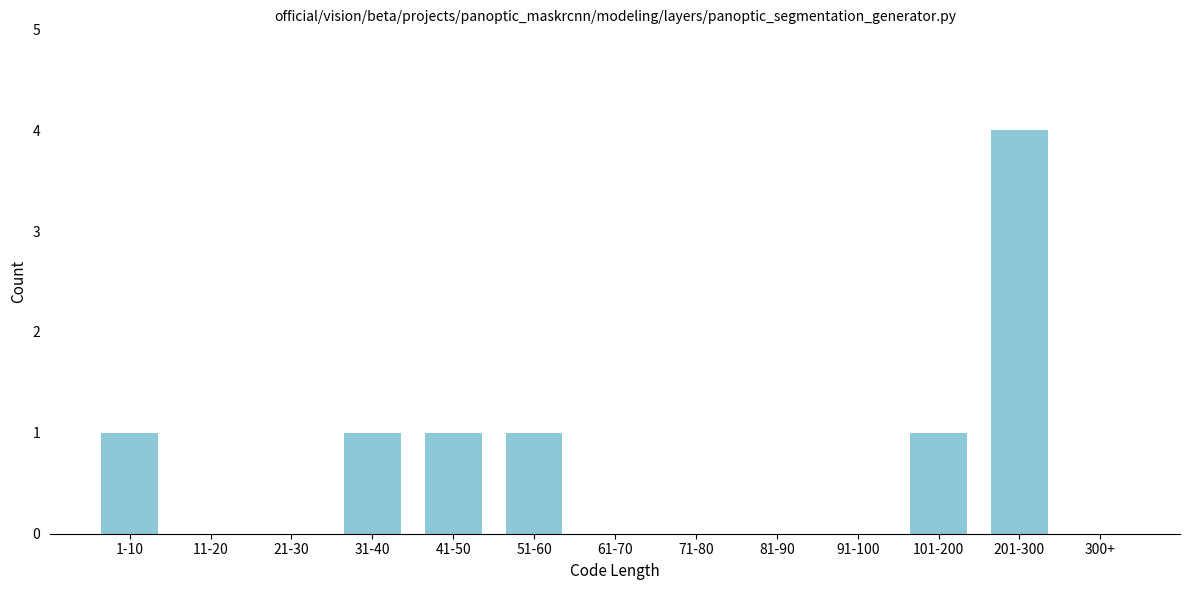

Reading right to left, transcribe all the data shown in this chart.

300+=0	201-300=4	101-200=1	91-100=0	81-90=0	71-80=0	61-70=0	51-60=1	41-50=1	31-40=1	21-30=0	11-20=0	1-10=1